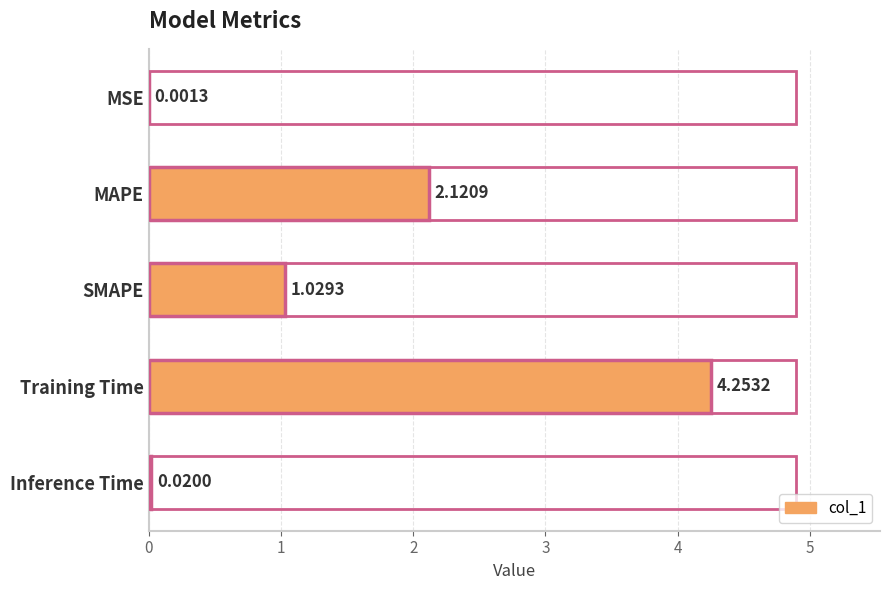

What is the sum of all values?

7.4